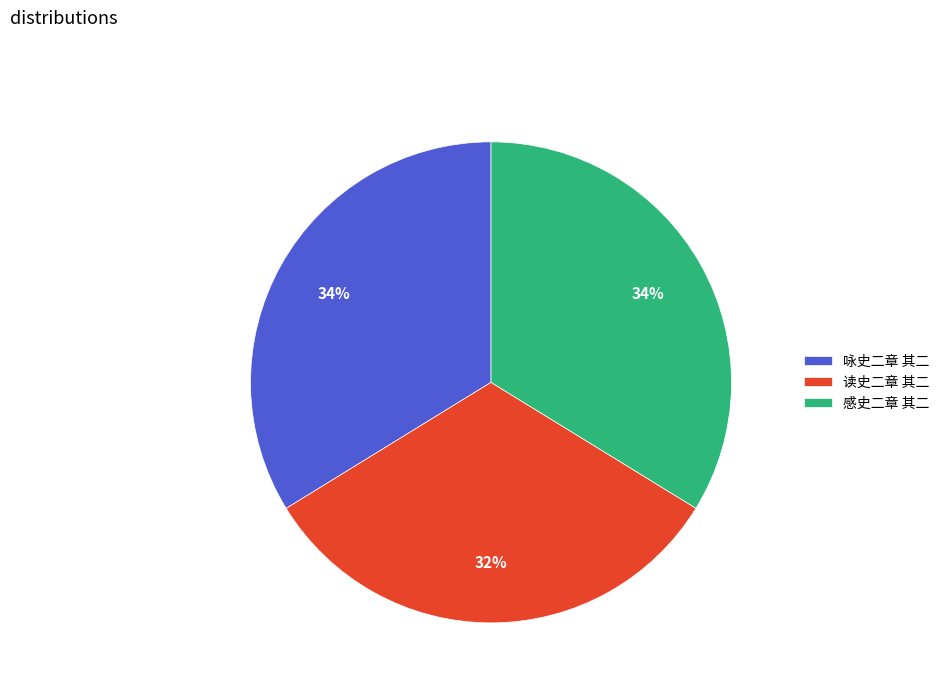

Does 咏史二章 其二 account for over 50% of the chart?

No